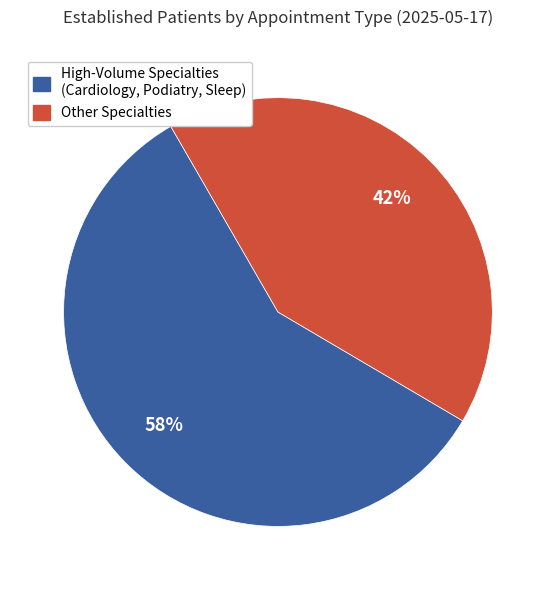

To the nearest percent, what is the difference between the largest and smallest slice percentages?

16%